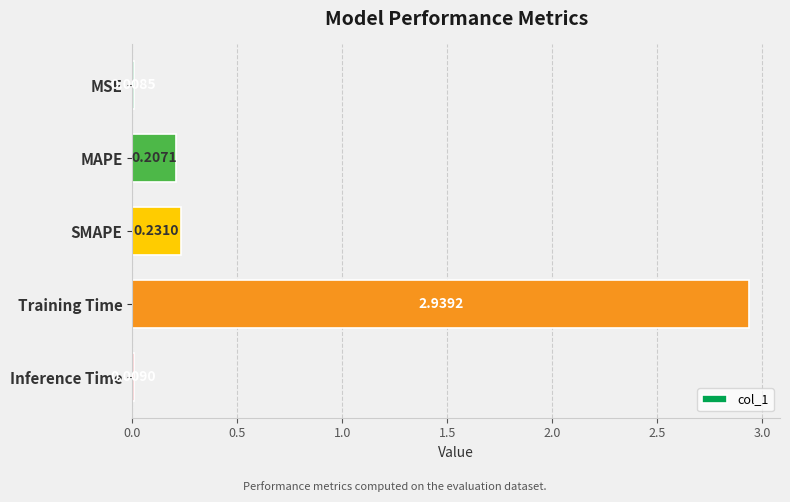

Where is the data nearest to the value 1?

SMAPE